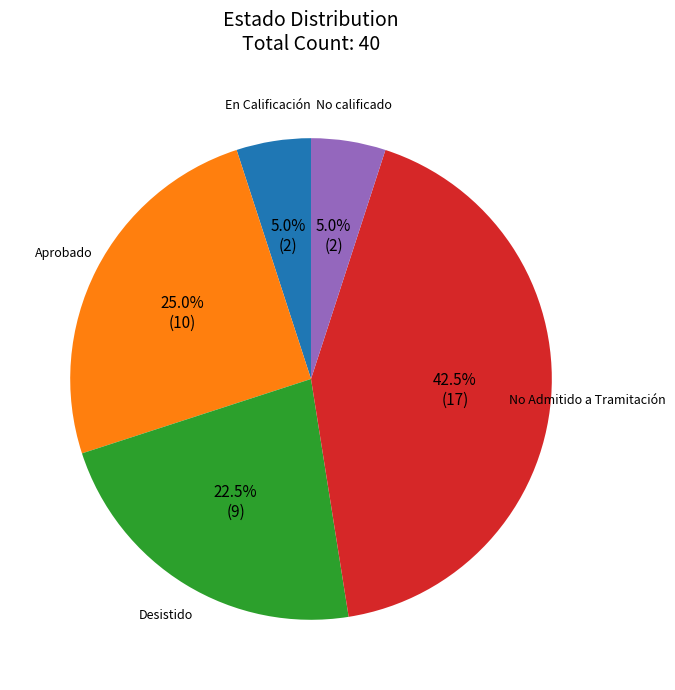

Does any single category account for the majority?

No